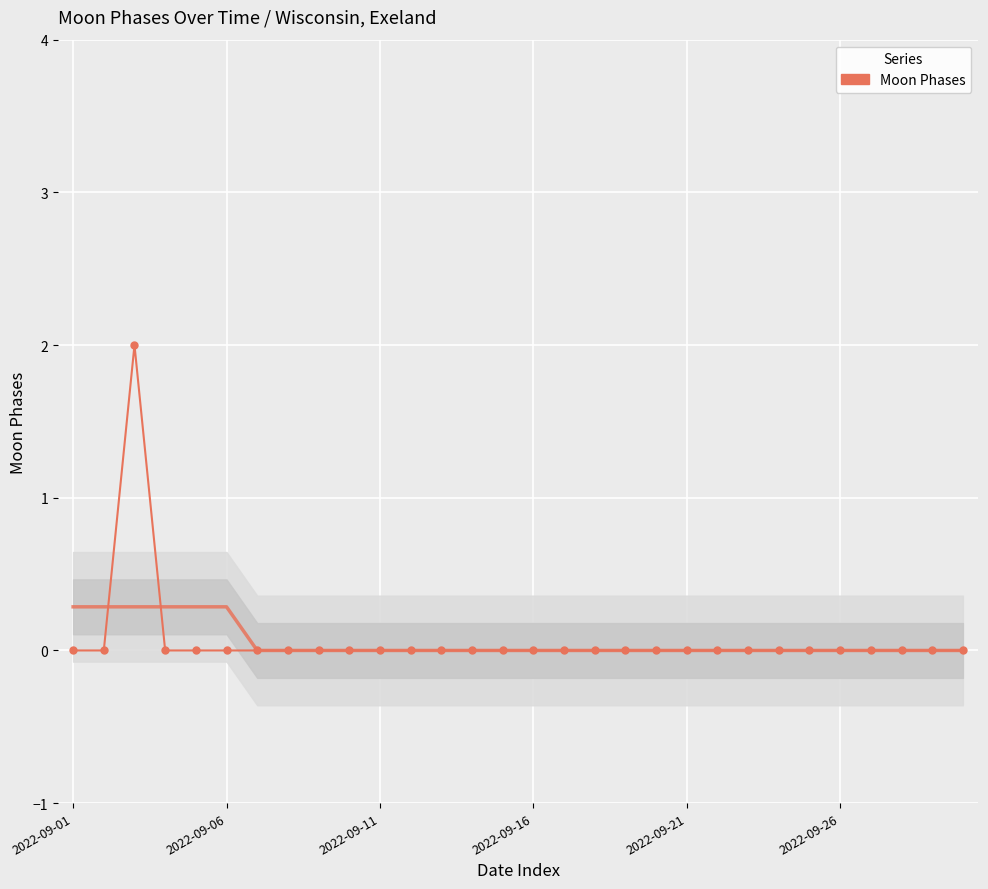

Which has a higher value, 9 or 22?

9